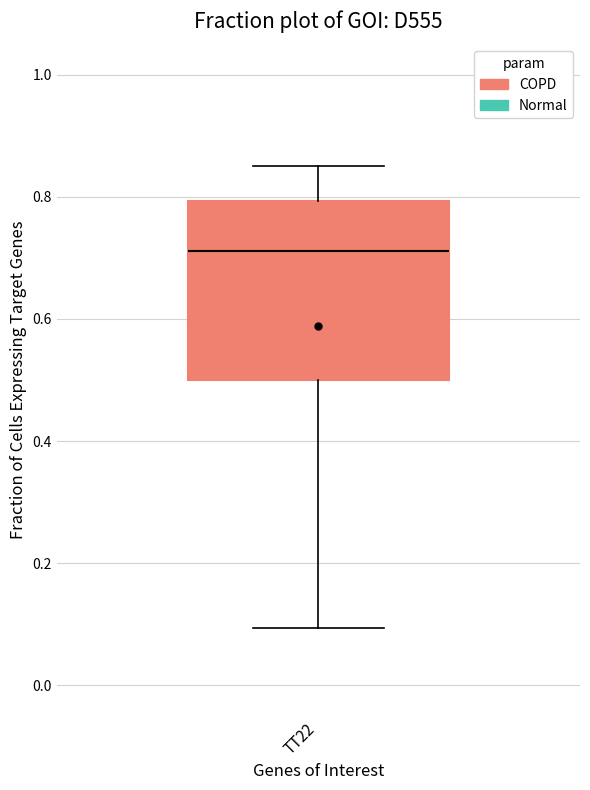

Transcribe this box plot: give where the median line is, the range the box spans, and where the two whiskers end, as read against the y-axis. The values are not printed on the chart, so give them approximately, as read against the axis.

median 0.72, box 0.50 to 0.80, whiskers 0.10 to 0.86